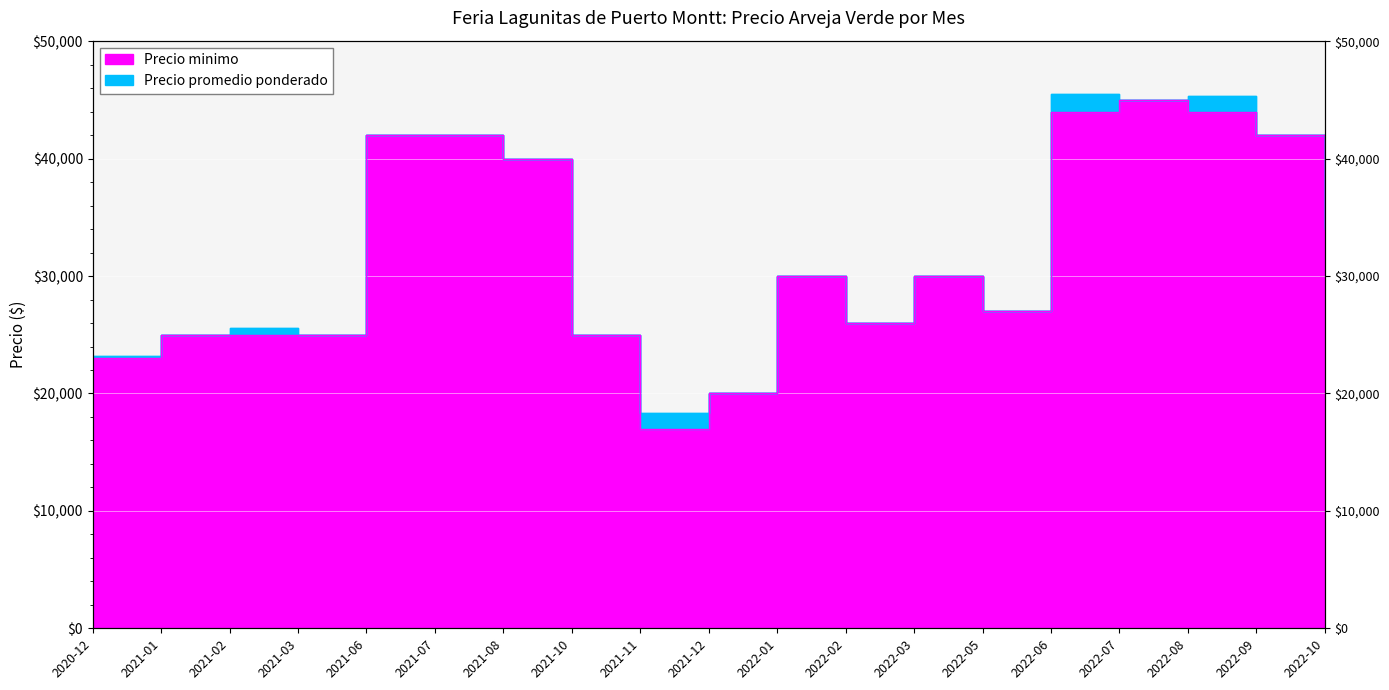

Which label corresponds to the largest value in the chart?

2022-06